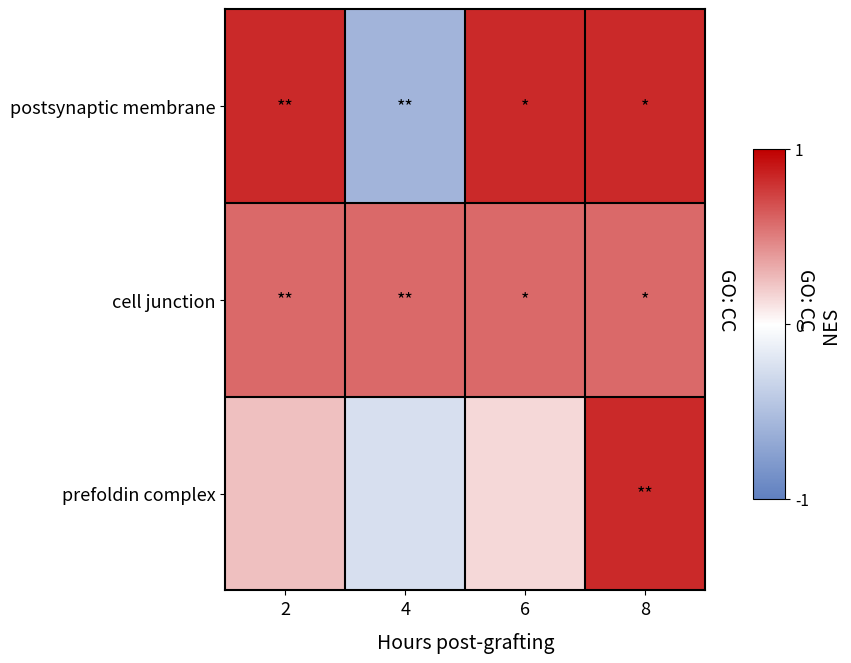

List the series in order of their peak value, lowest first.

cell junction, postsynaptic membrane, prefoldin complex